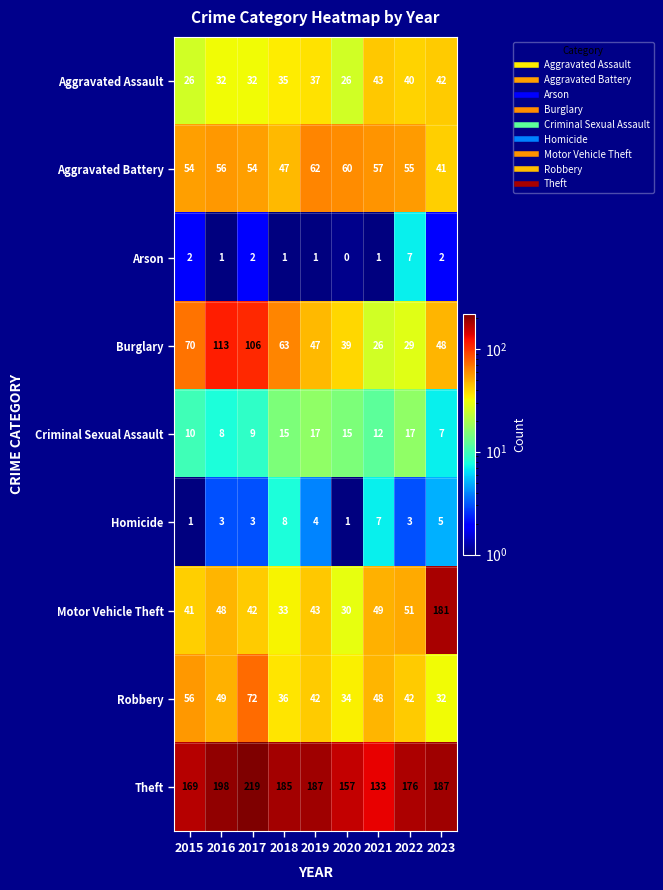

What is the difference between the Aggravated Battery values at 2021 and 2020?

3